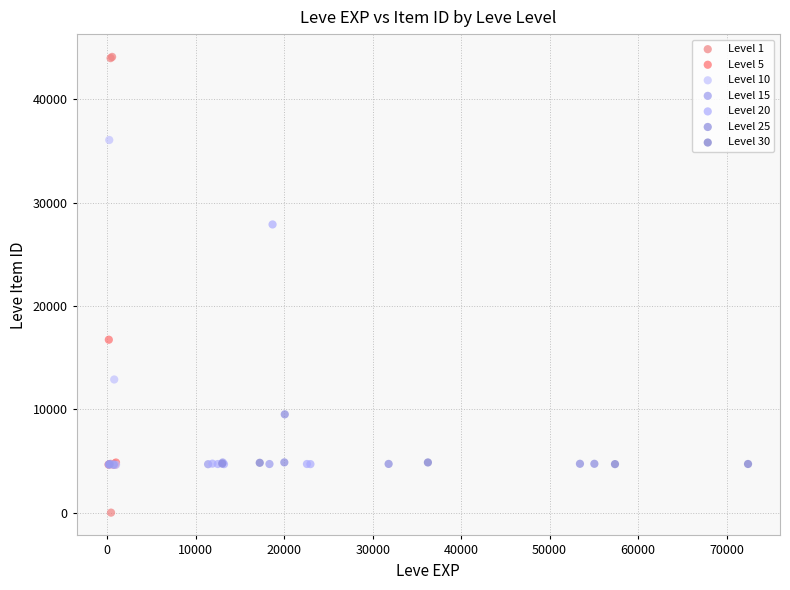

Which series has the largest Y range (max minus min)?

Level 1